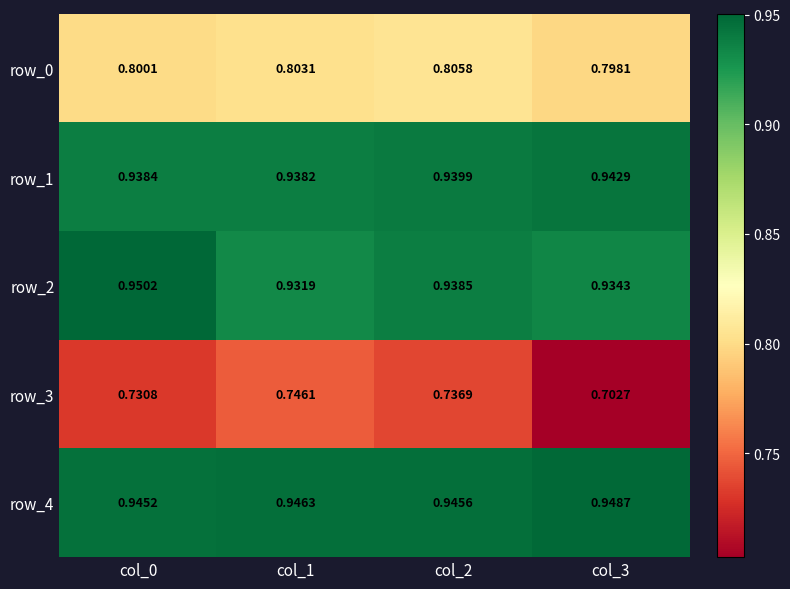

How many row_3 values are between 0 and 1?

4